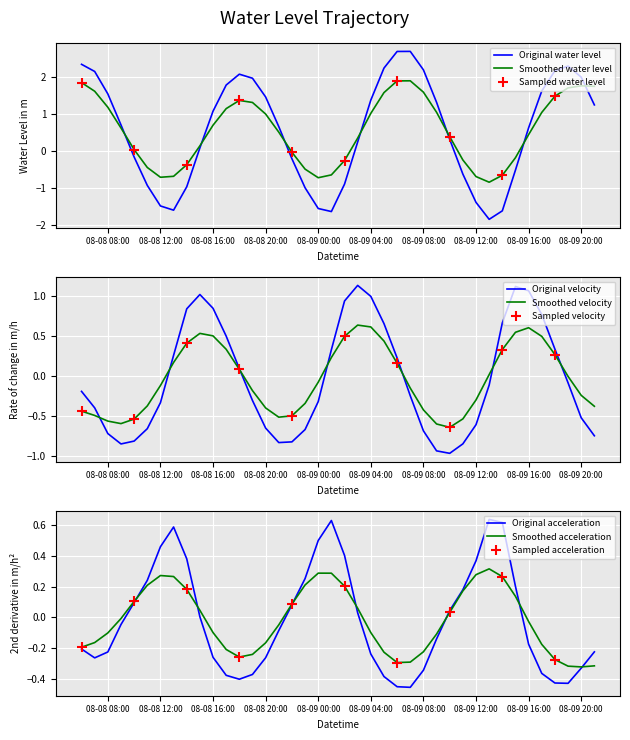

True or false: there are more than 0 points higher than both neighbors.

True